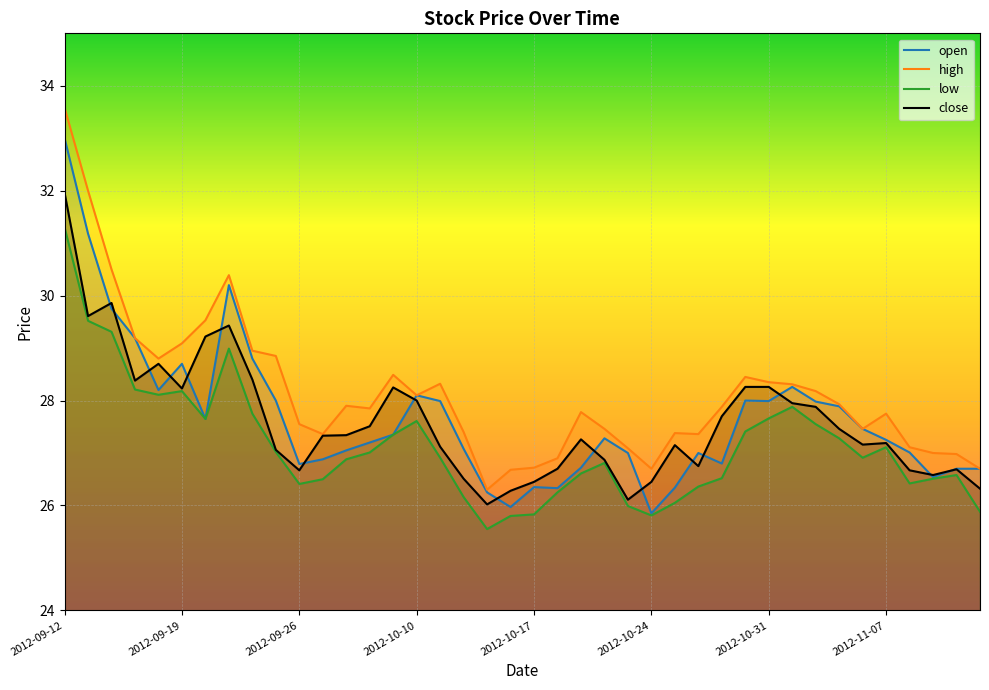

Rank the categories by low value from lowest to highest.

2012-10-15, 2012-10-16, 2012-10-24, 2012-10-17, 2012-11-13, 2012-10-23, 2012-10-25, 2012-10-12, 2012-10-18, 2012-10-26, 2012-09-26, 2012-11-08, 2012-09-27, 2012-11-09, 2012-10-29, 2012-11-12, 2012-10-19, 2012-10-22, 2012-09-28, 2012-10-11, 2012-11-06, 2012-10-08, 2012-09-25, 2012-11-07, 2012-11-05, 2012-10-09, 2012-10-30, 2012-11-02, 2012-10-10, 2012-09-20, 2012-10-31, 2012-09-24, 2012-11-01, 2012-09-18, 2012-09-19, 2012-09-17, 2012-09-21, 2012-09-14, 2012-09-13, 2012-09-12